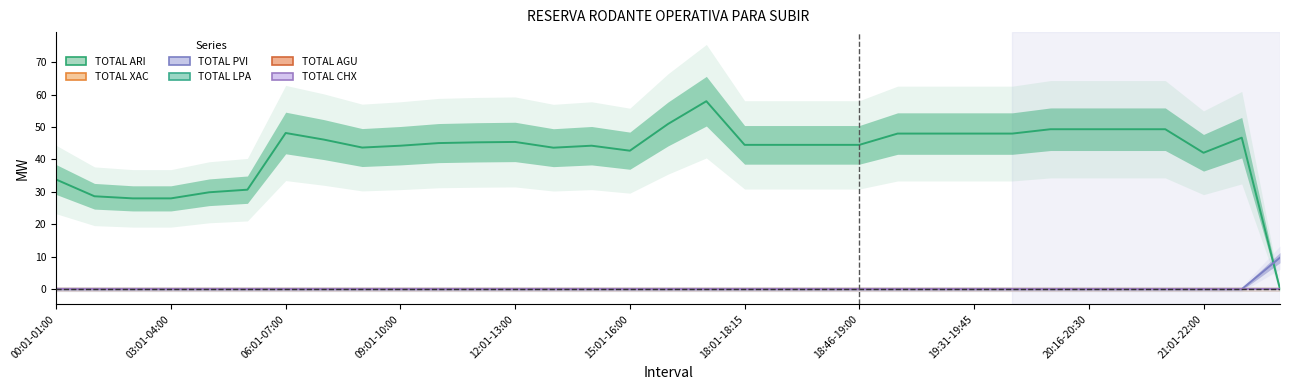

Reading right to left, list all the values displayed in this chart.

TOTAL ARI: 0.0	46.7	42.1	49.3	49.3	49.3	49.3	48.0	48.0	48.0	48.0	44.5	44.5	44.5	44.5	58.0	51.0	42.7	44.2	43.6	45.4	45.3	45.1	44.2	43.7	46.1	48.2	30.7	29.9	28.0	28.0	28.6	33.8
TOTAL XAC: 0.0	0.0	0.0	0.0	0.0	0.0	0.0	0.0	0.0	0.0	0.0	0.0	0.0	0.0	0.0	0.0	0.0	0.0	0.0	0.0	0.0	0.0	0.0	0.0	0.0	0.0	0.0	0.0	0.0	0.0	0.0	0.0	0.0
TOTAL PVI: 9.7	0.0	0.0	0.0	0.0	0.0	0.0	0.0	0.0	0.0	0.0	0.0	0.0	0.0	0.0	0.0	0.0	0.0	0.0	0.0	0.0	0.0	0.0	0.0	0.0	0.0	0.0	0.0	0.0	0.0	0.0	0.0	0.0
TOTAL LPA: 0.0	0.0	0.0	0.0	0.0	0.0	0.0	0.0	0.0	0.0	0.0	0.0	0.0	0.0	0.0	0.0	0.0	0.0	0.0	0.0	0.0	0.0	0.0	0.0	0.0	0.0	0.0	0.0	0.0	0.0	0.0	0.0	0.0
TOTAL AGU: 0.0	0.0	0.0	0.0	0.0	0.0	0.0	0.0	0.0	0.0	0.0	0.0	0.0	0.0	0.0	0.0	0.0	0.0	0.0	0.0	0.0	0.0	0.0	0.0	0.0	0.0	0.0	0.0	0.0	0.0	0.0	0.0	0.0
TOTAL CHX: 0.0	0.0	0.0	0.0	0.0	0.0	0.0	0.0	0.0	0.0	0.0	0.0	0.0	0.0	0.0	0.0	0.0	0.0	0.0	0.0	0.0	0.0	0.0	0.0	0.0	0.0	0.0	0.0	0.0	0.0	0.0	0.0	0.0